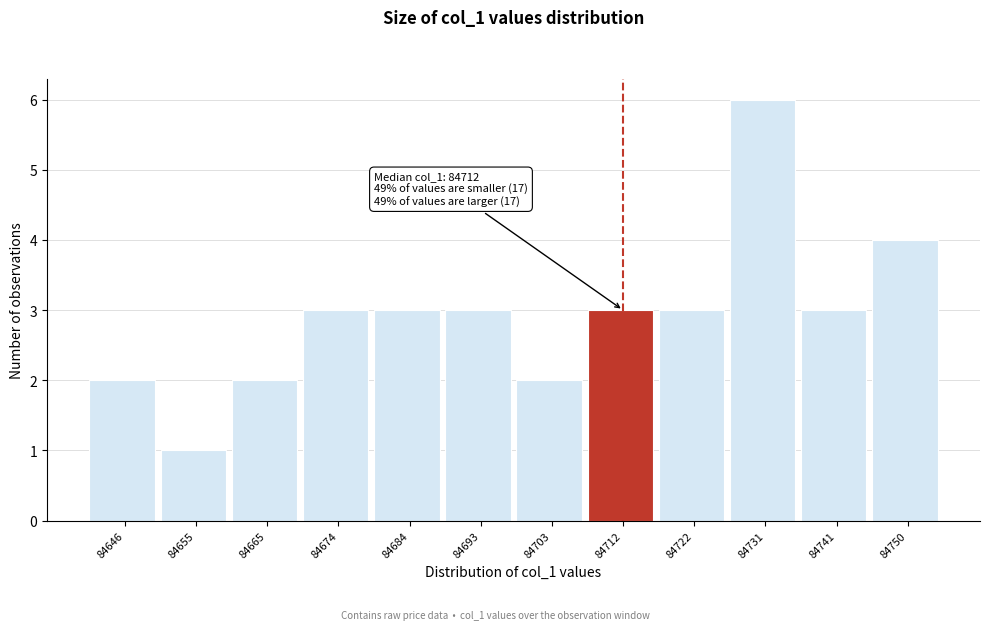

Which range on the x-axis has the tallest bar?

84726.5 to 84736.0